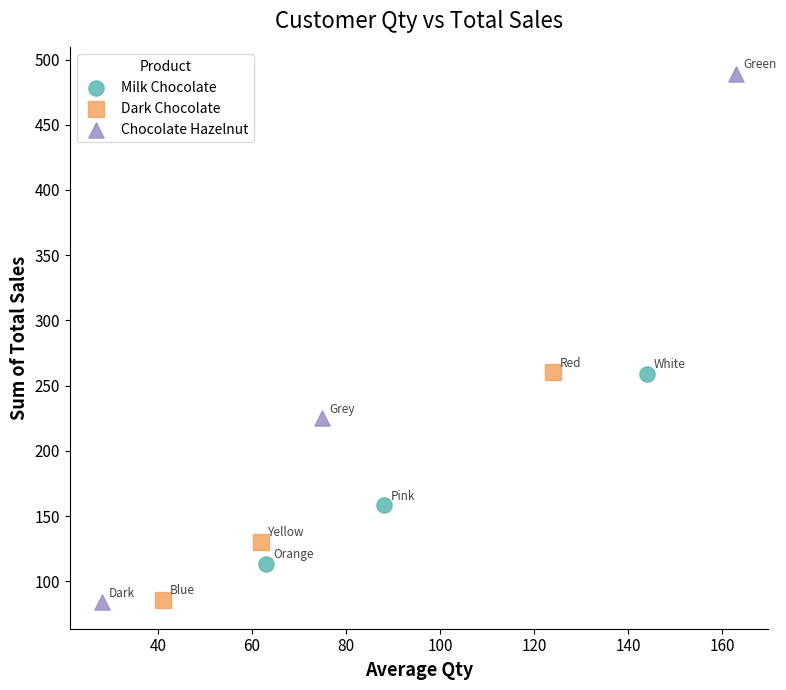

Which series has the largest Y range (max minus min)?

Chocolate Hazelnut